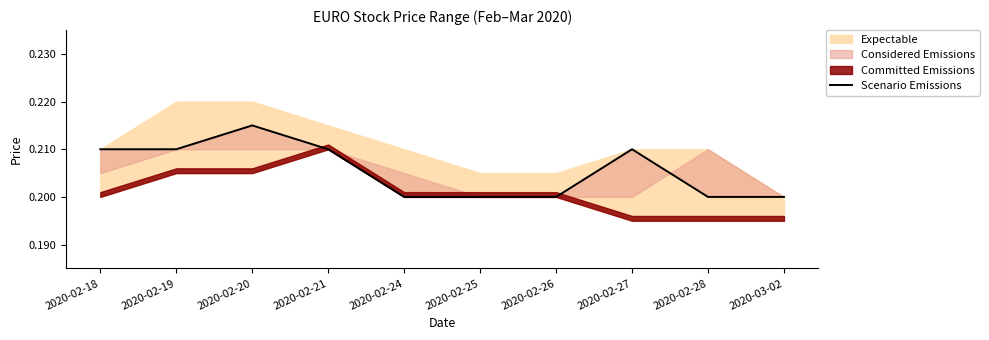

List the labels in order of value, smallest first.

2020-02-24, 2020-02-25, 2020-02-26, 2020-02-28, 2020-03-02, 2020-02-18, 2020-02-19, 2020-02-21, 2020-02-27, 2020-02-20